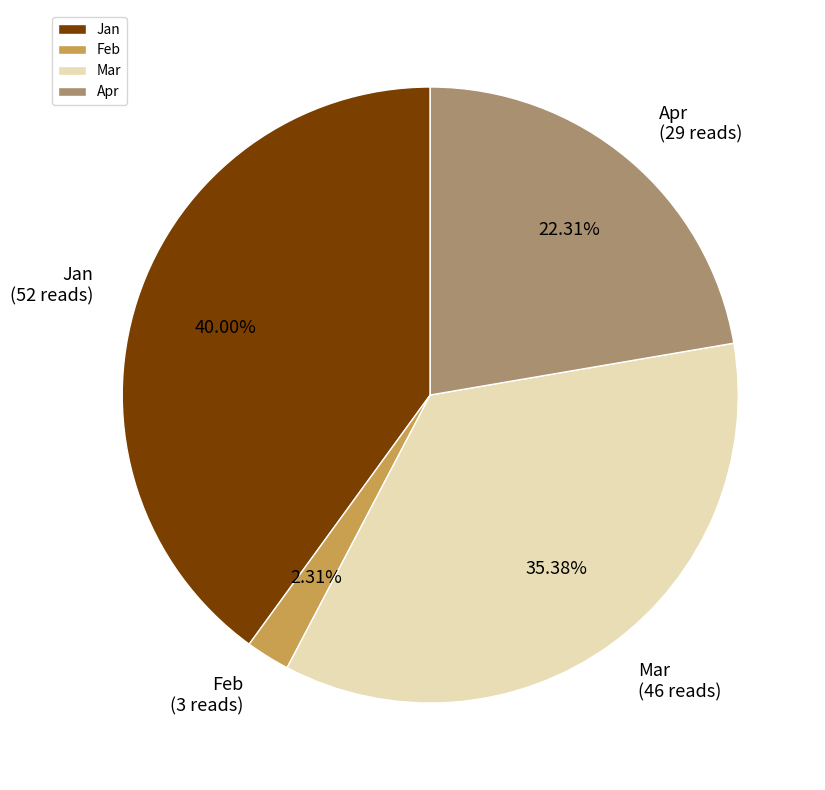

To the nearest percent, what is the difference between the Apr and Mar slice percentages?

13%